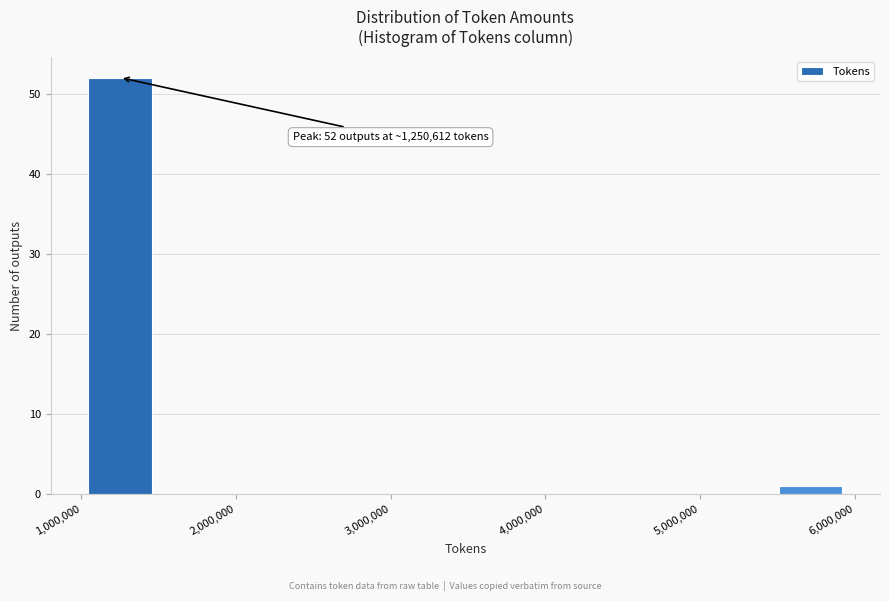

Which range on the x-axis has the tallest bar?

1000000 to 1500000